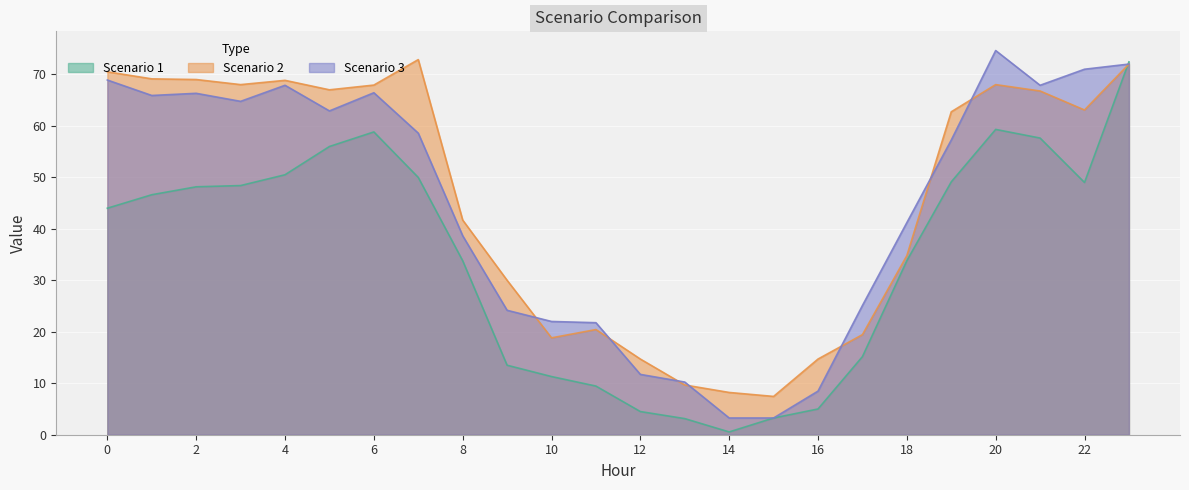

True or false: Scenario 3 has a value of 38.6 at 8.

True